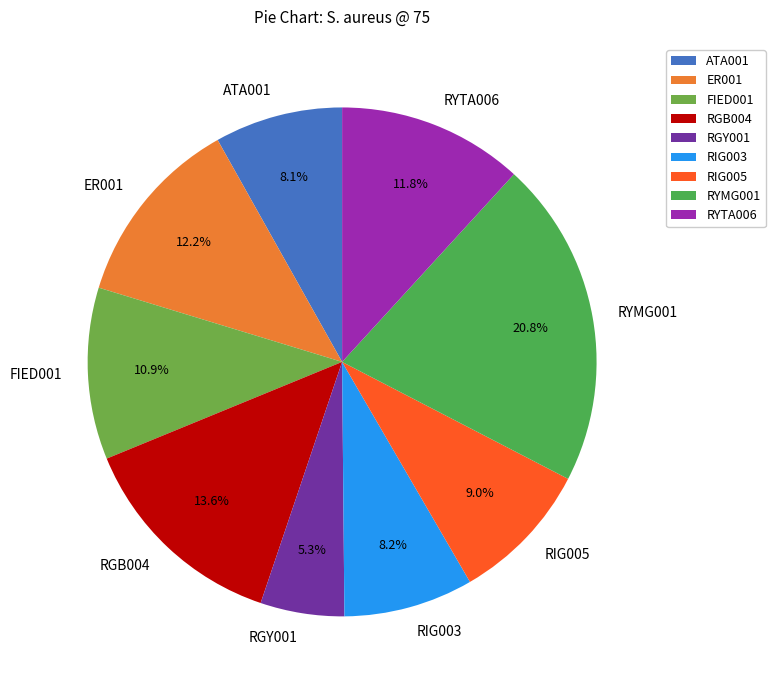

What is the ratio of the value at RGY001 to the value at ATA001?

0.7